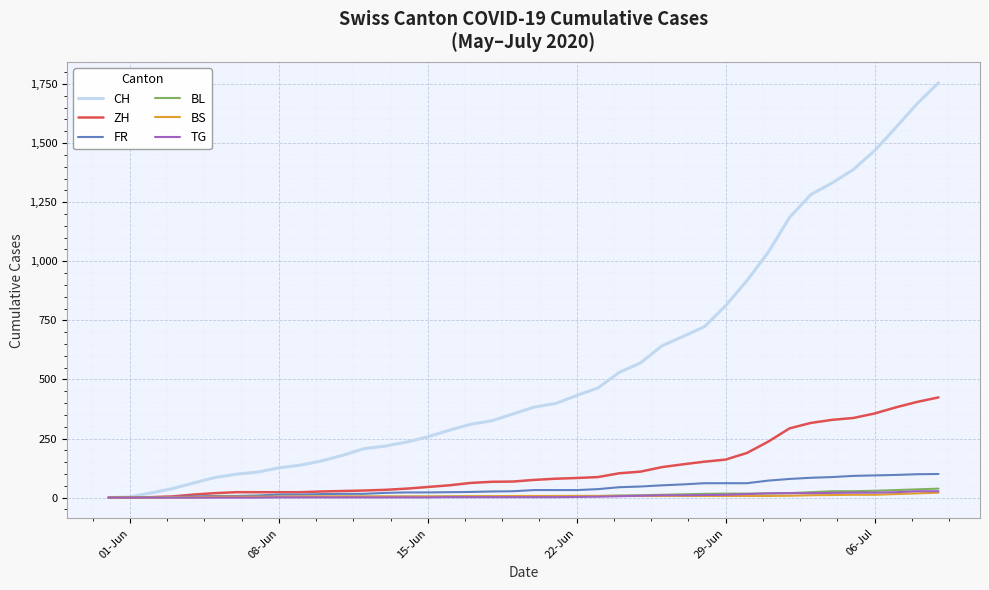

What is the average value of the BS series?

7